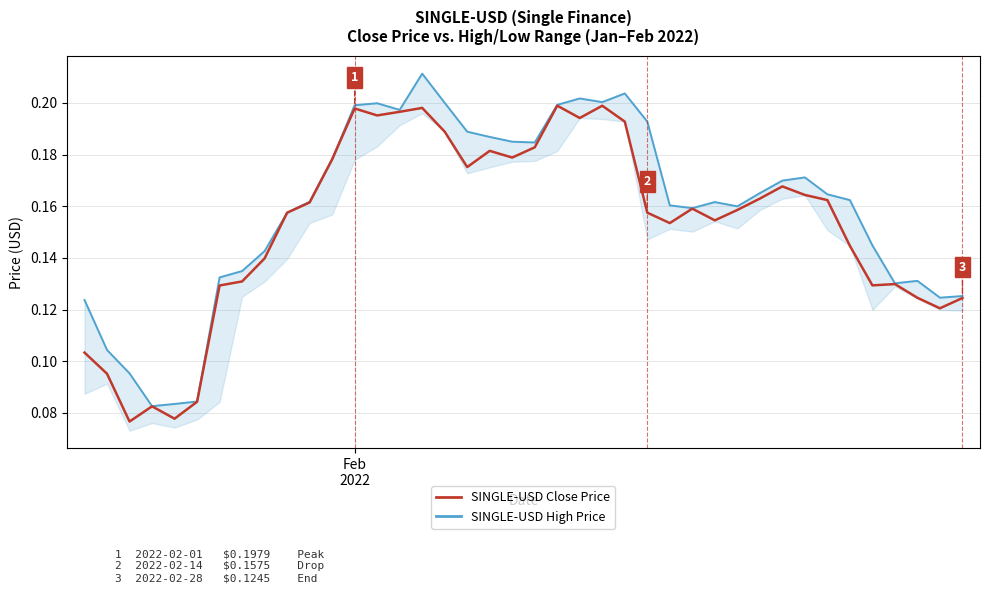

The value of SINGLE-USD Close Price at 21 is 0.3. True or false?

False